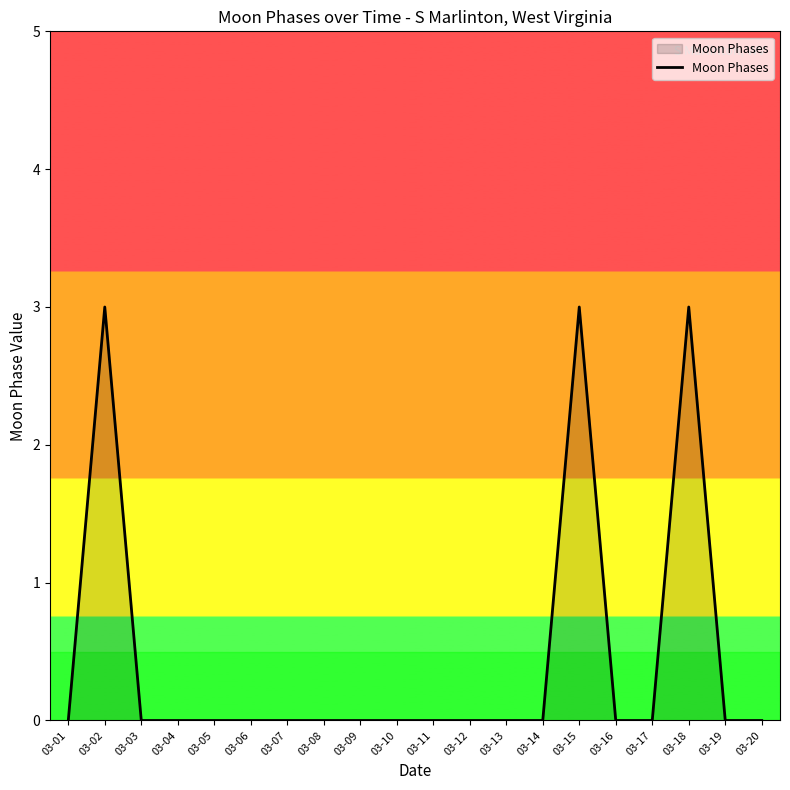

At which category does the data reach its first local peak?

03-02